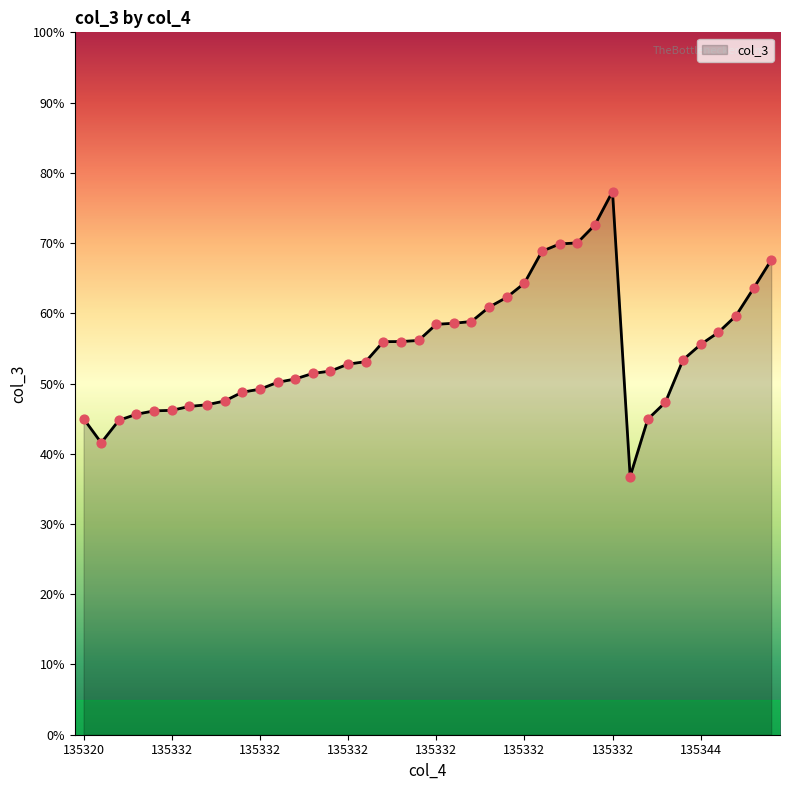

What is the difference between the maximum and minimum values?

40.6